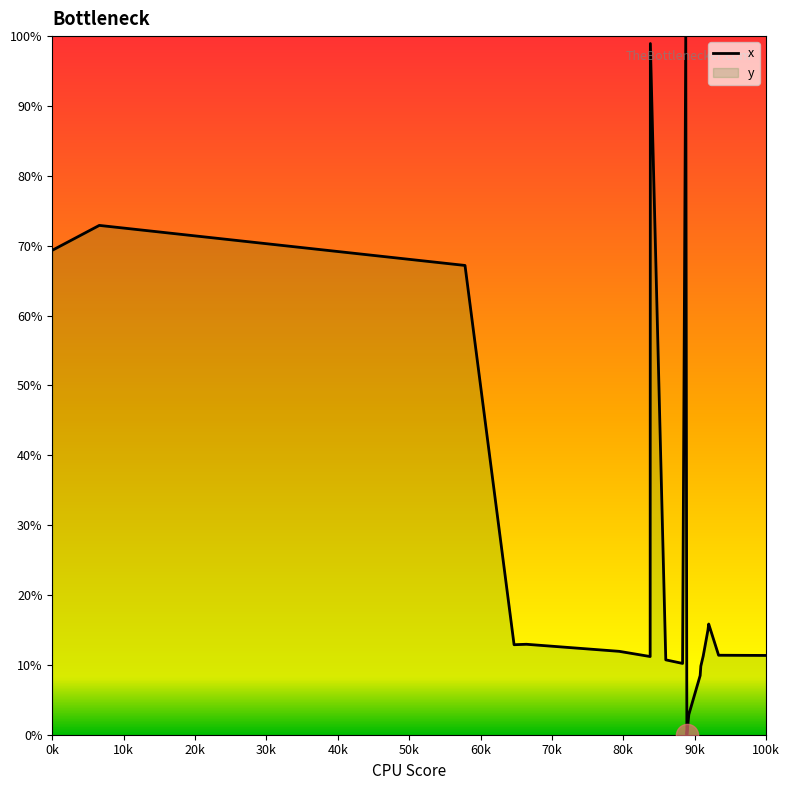

What is the maximum value shown in the chart?

100.0